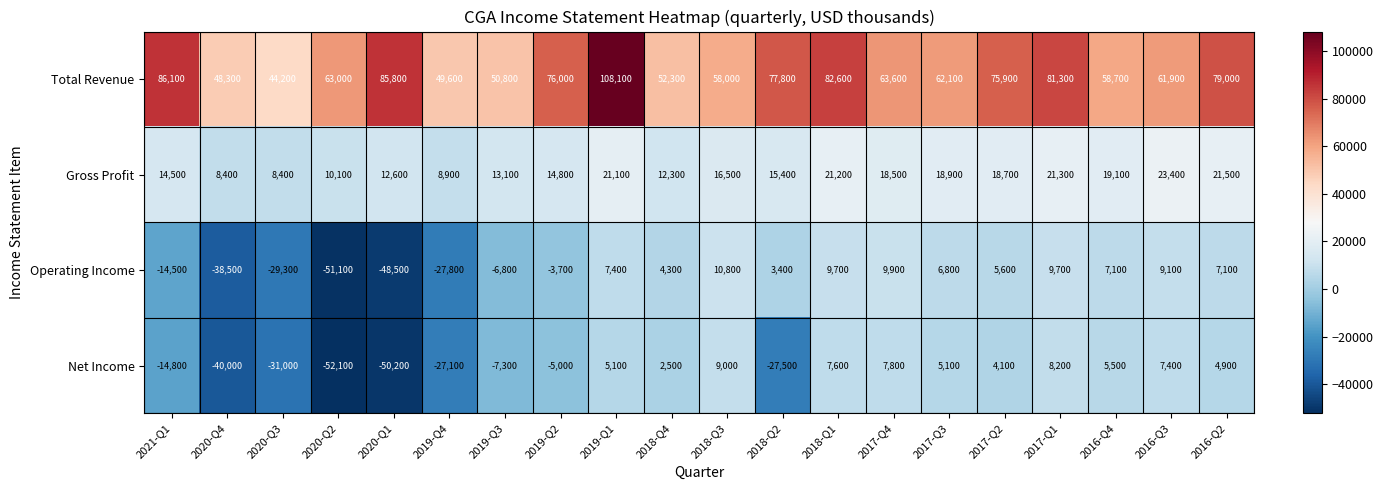

At how many categories does at least one series exceed 24597?

20